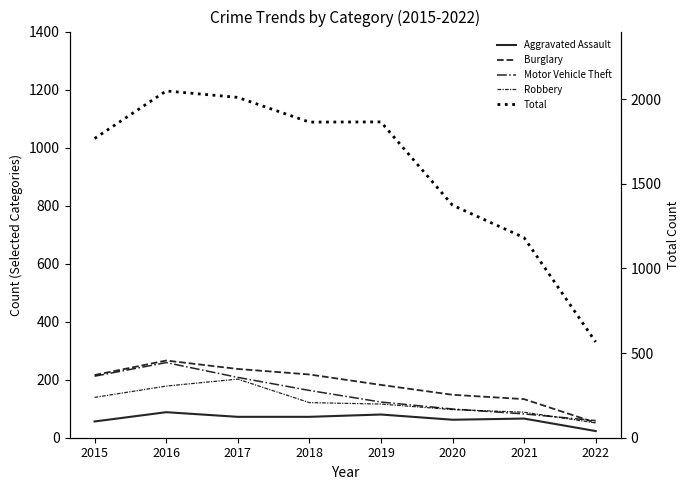

The value of Total at 2019 is 627. True or false?

False